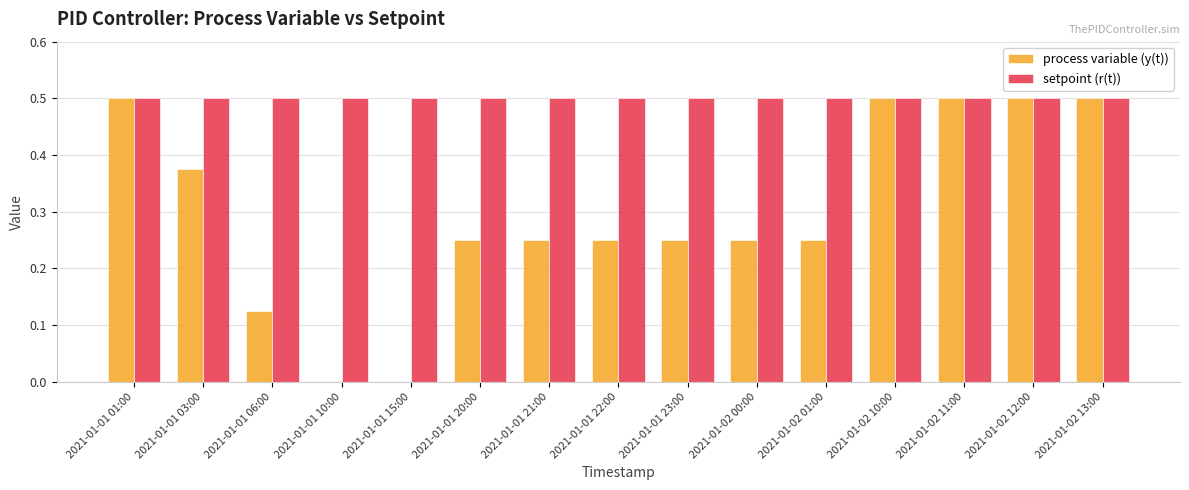

What is the sum of the process variable (y(t)) values at 2021-01-02 00:00 and 2021-01-01 03:00?

0.6